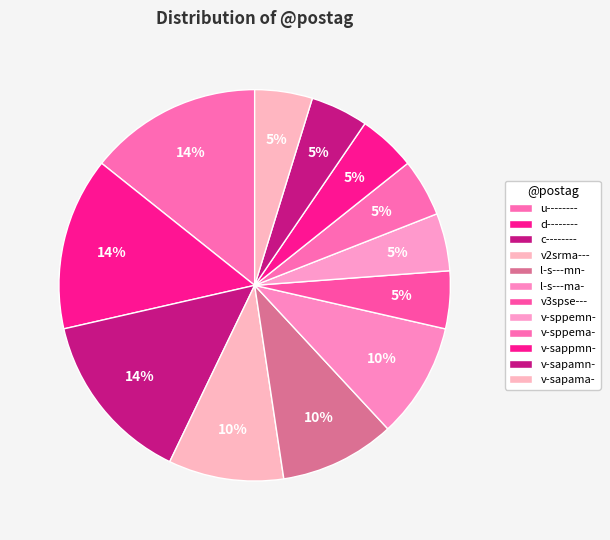

Count the number of slices in the pie.

12